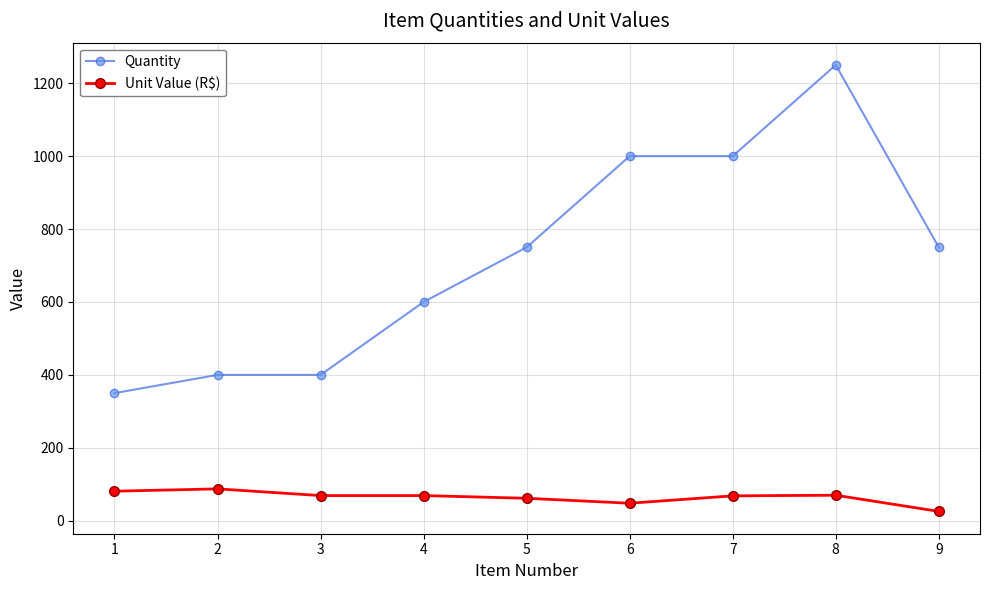

True or false: Unit Value (R$) has more than 0 points higher than both neighbors.

True